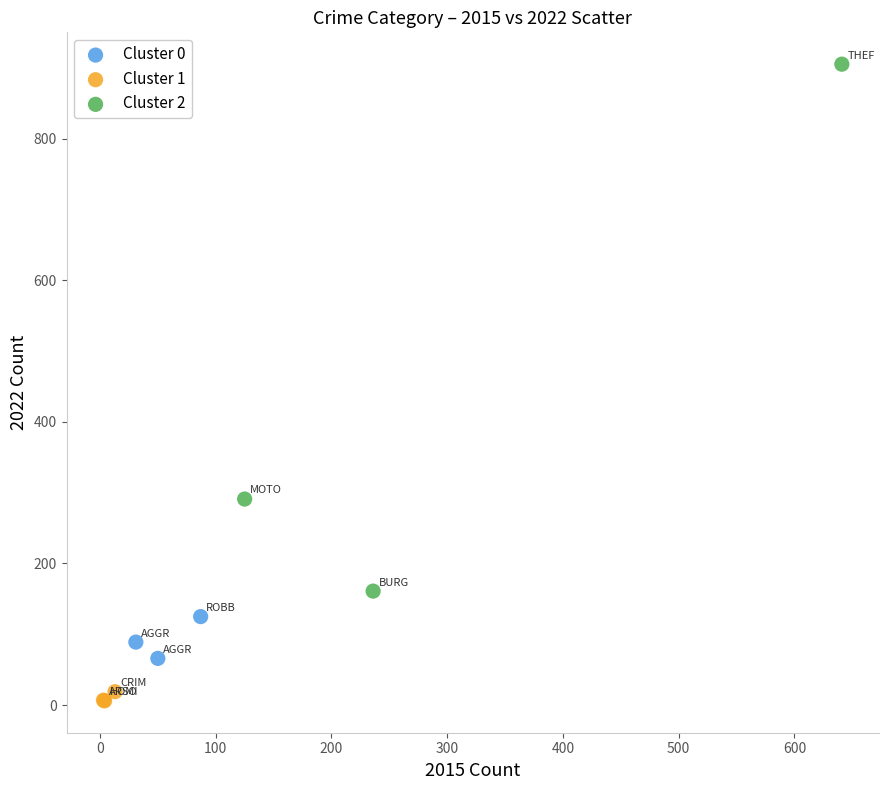

Which series contains the lowest Y value?

Cluster 1